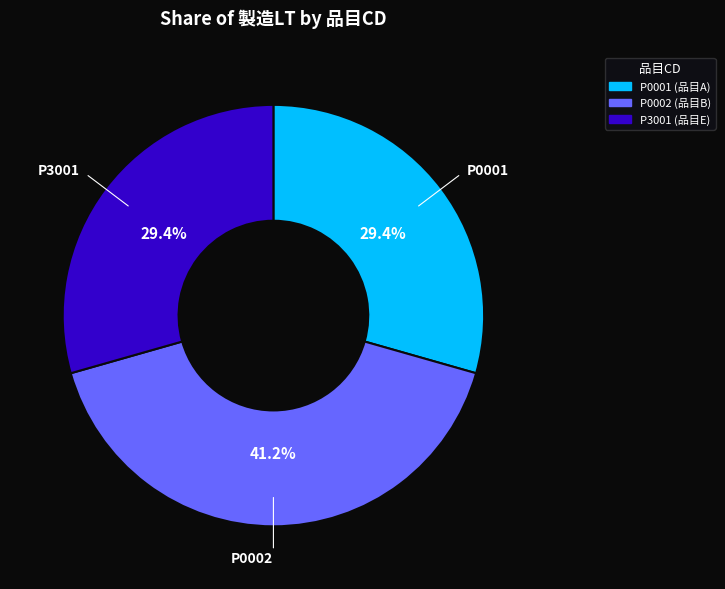

The P3001 slice represents 17% of the pie. True or false?

False